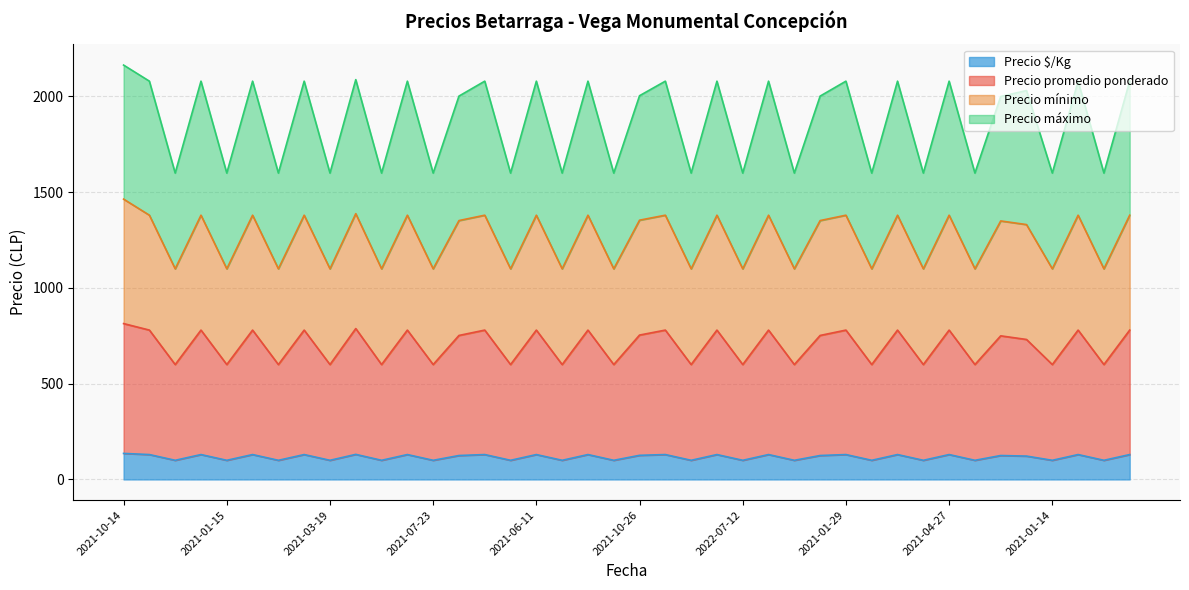

What is the lowest value of the Precio $/Kg series?

100